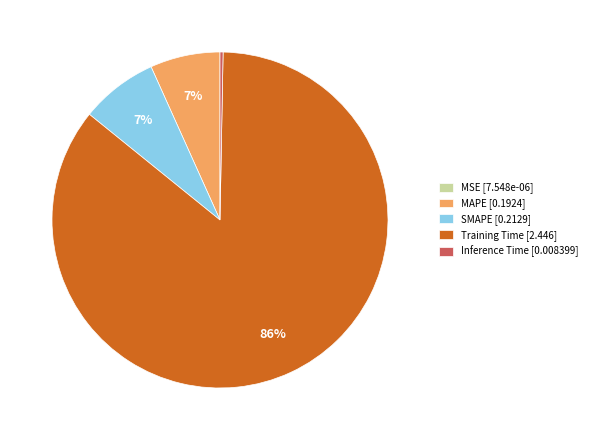

Combined, do SMAPE and Training Time account for over 50%?

Yes